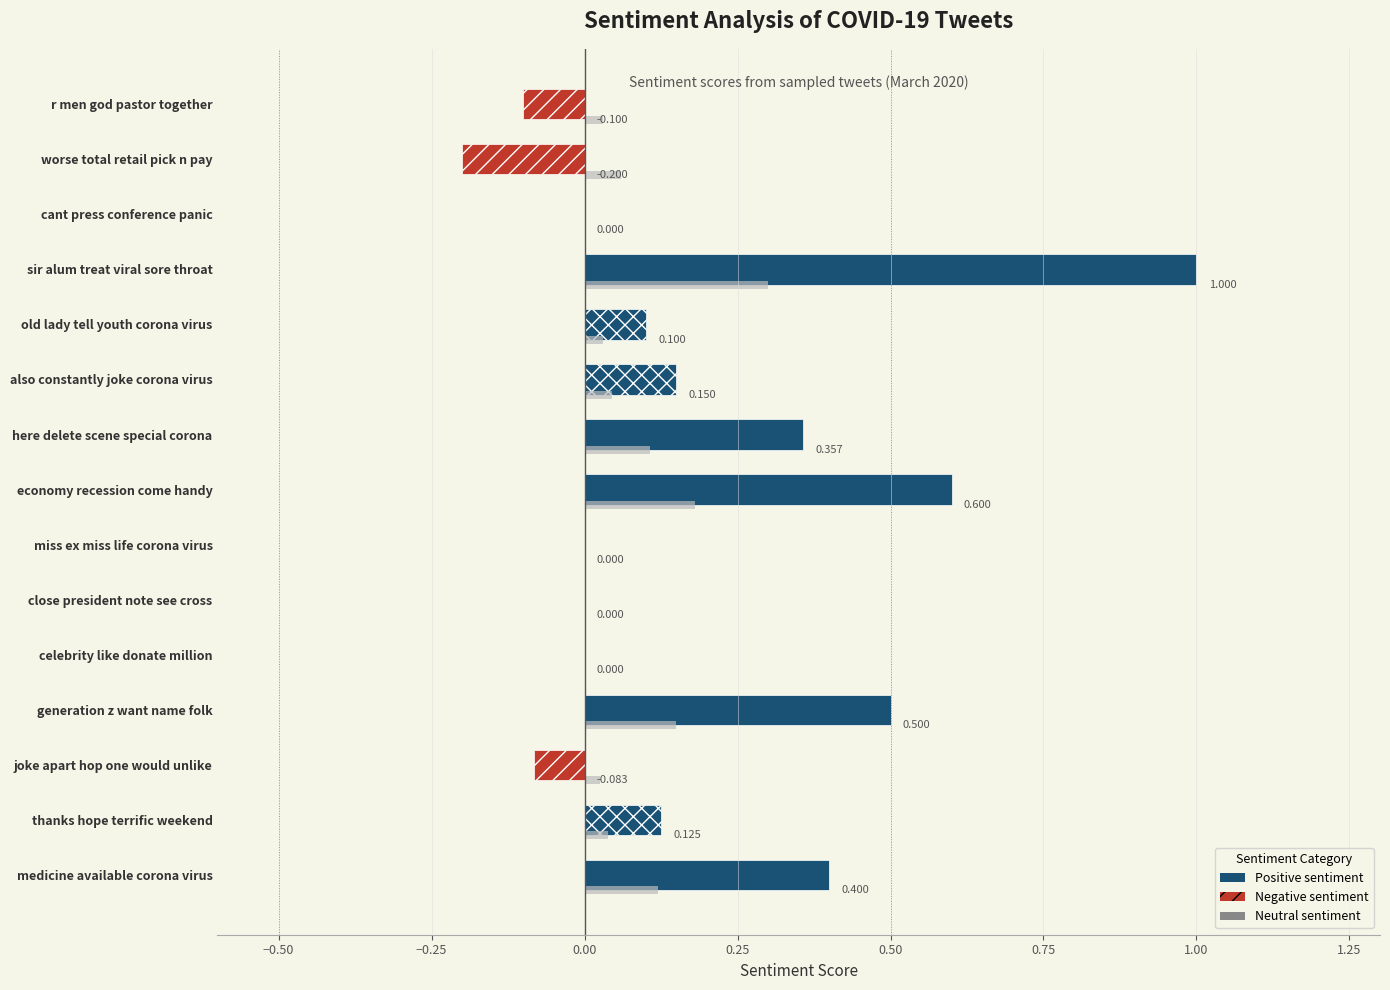

At how many categories does at least one series exceed 0?

8